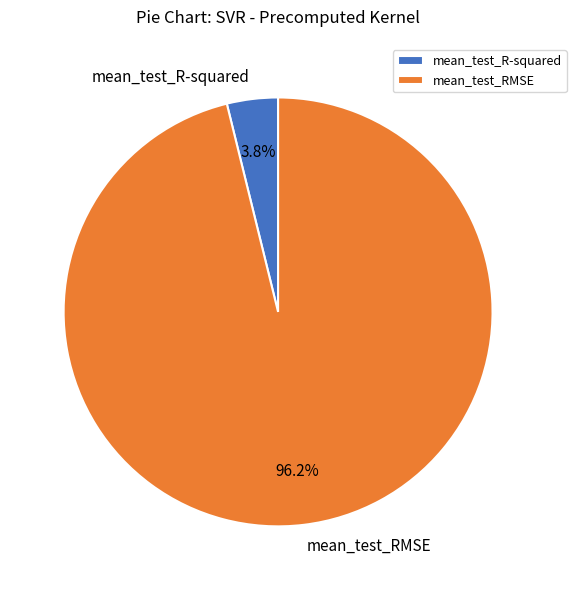

What percentage is the mean_test_RMSE slice, to the nearest percent?

96%